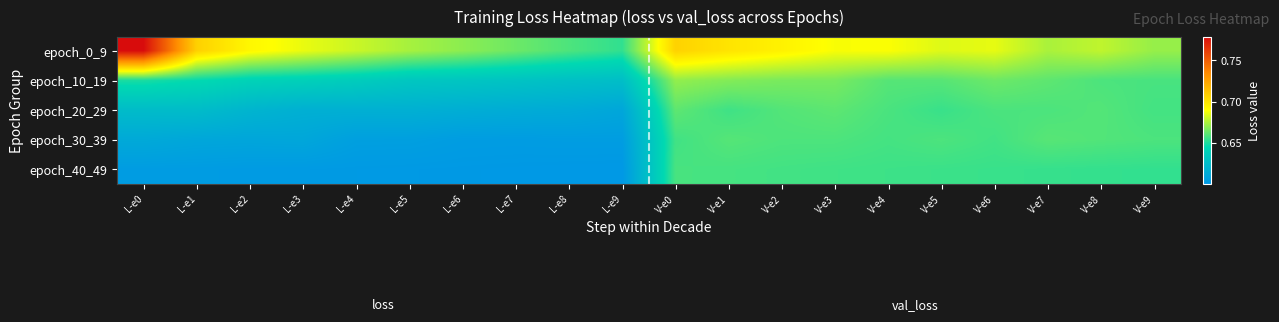

How many categories are shown in the chart?

20